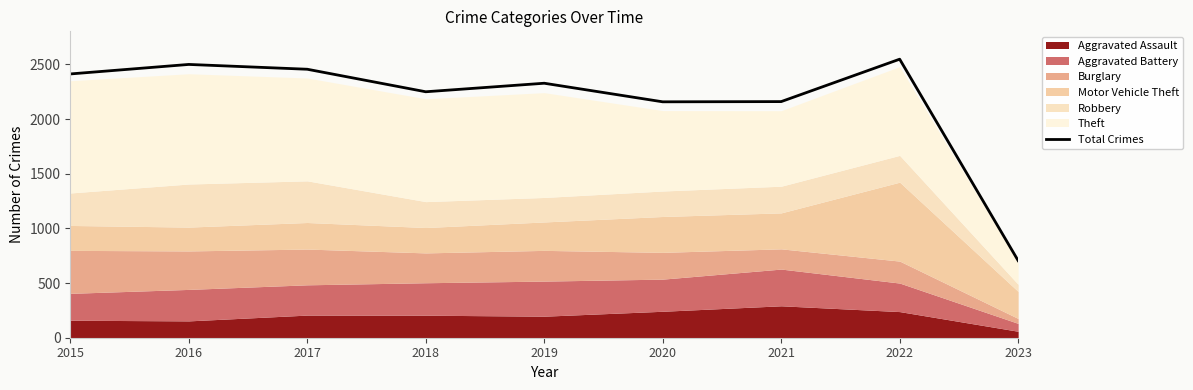

Reading right to left, what are all the values shown in this chart?

705	2548	2160	2158	2328	2250	2456	2500	2413